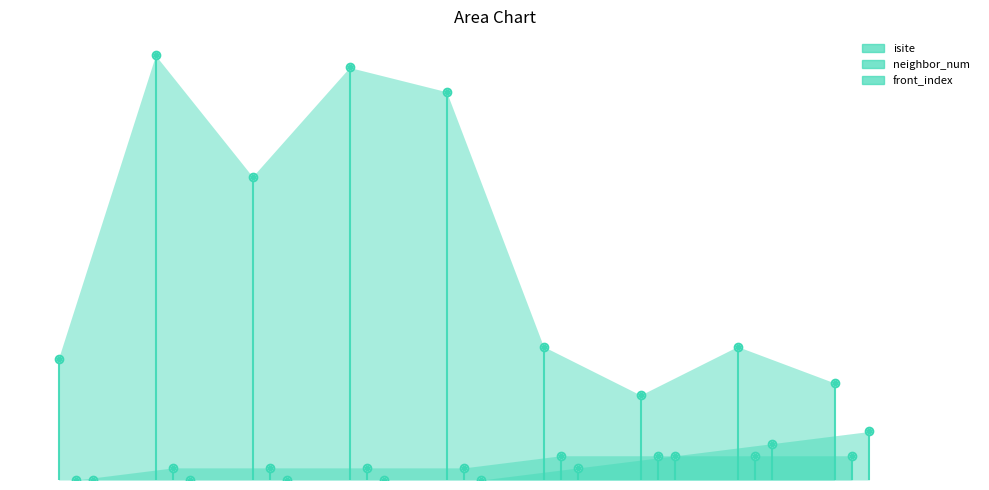

What is the total value across all series at 5?

14